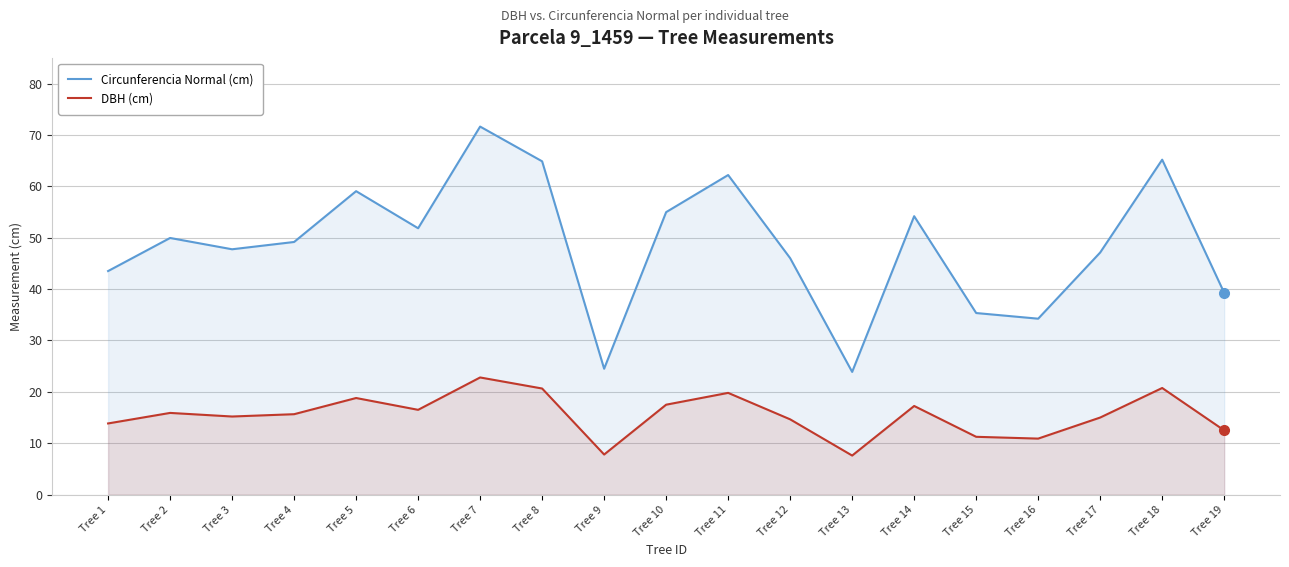

What is the total value across all series at Tree 13?

31.5